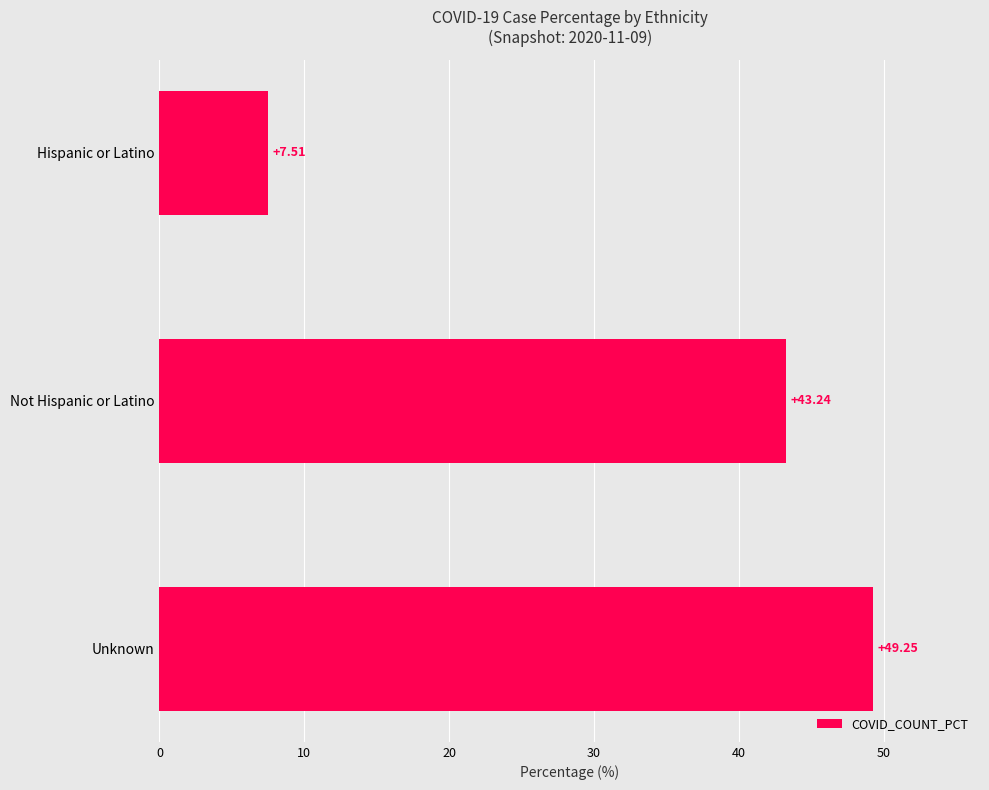

What is the minimum value shown in the chart?

7.5